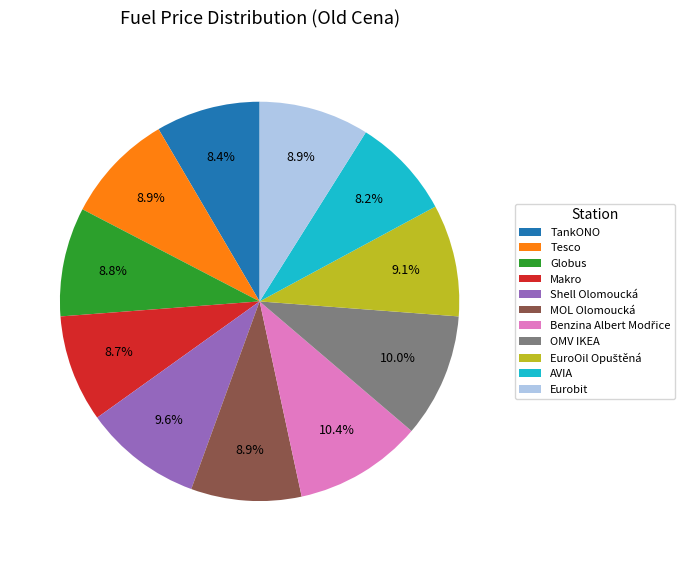

What portion of the pie excludes TankONO?

91.6%